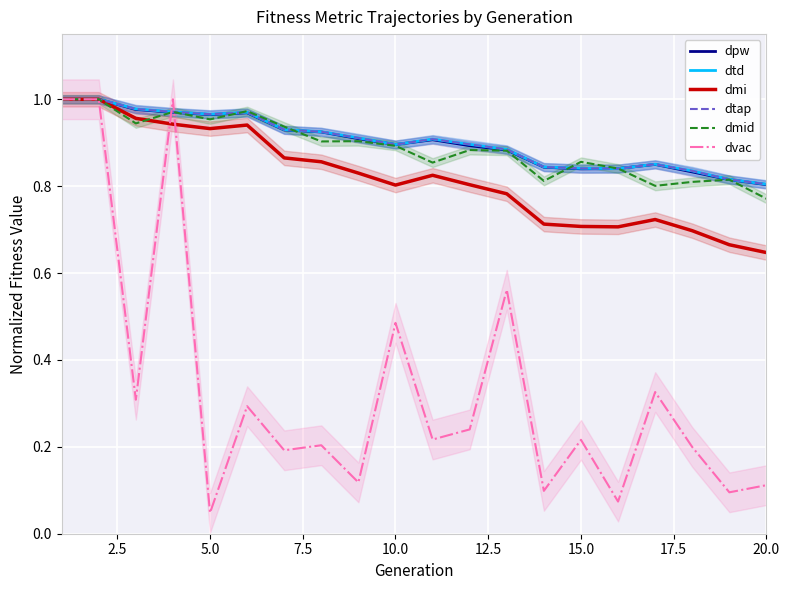

What are all the series names shown in the legend?

dpw, dtd, dmi, dtap, dmid, dvac